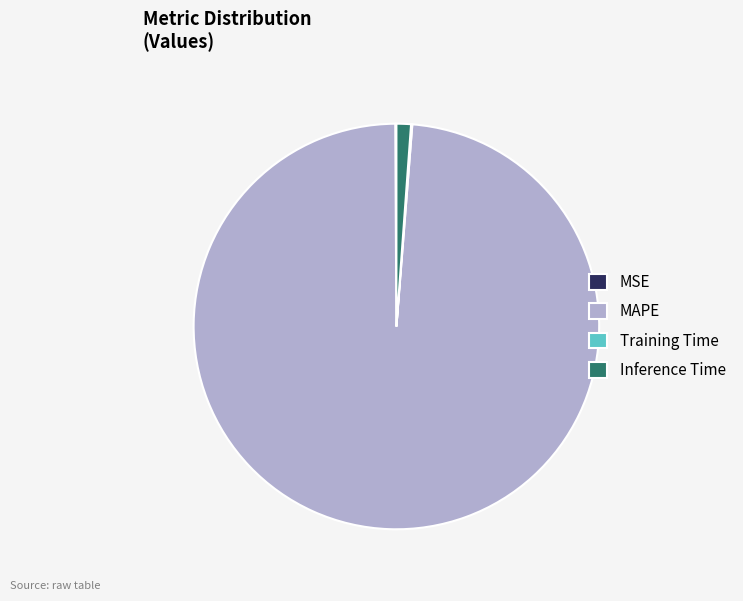

True or false: MAPE accounts for 87% of the total.

False